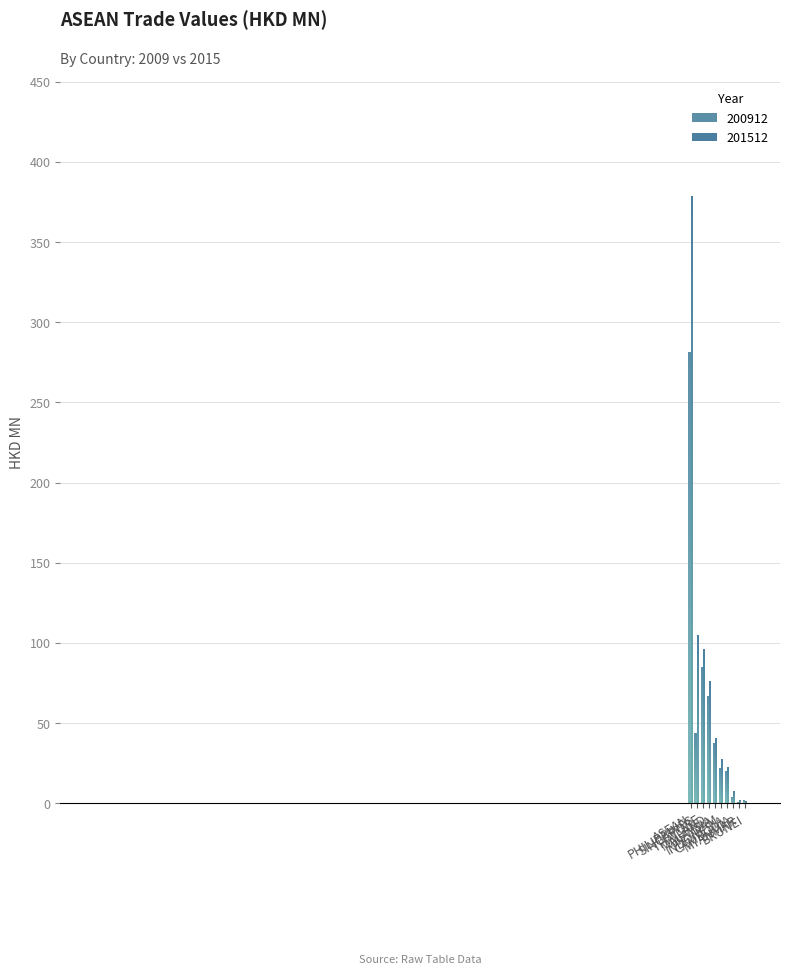

How many bars are there in total?

20